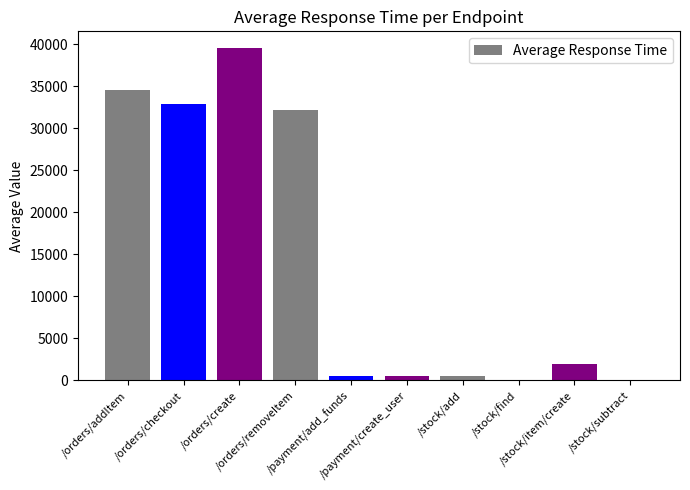

Count the number of data series in this chart.

1